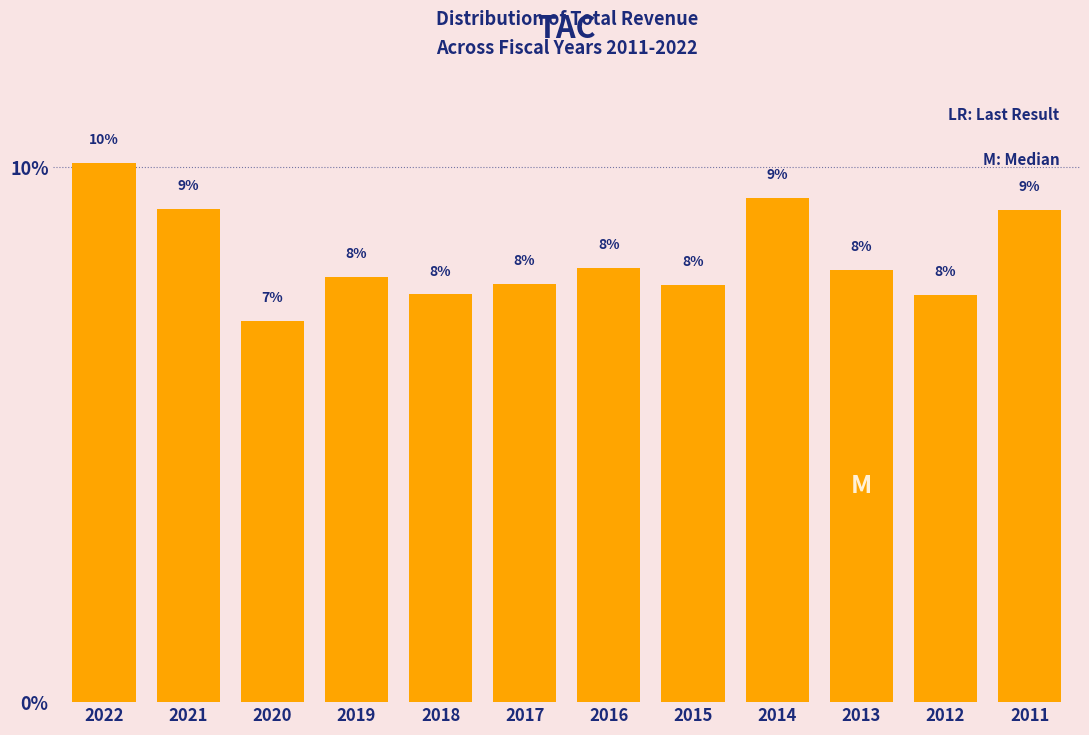

What is the ratio of the value at 2016 to the value at 2015?

1.0